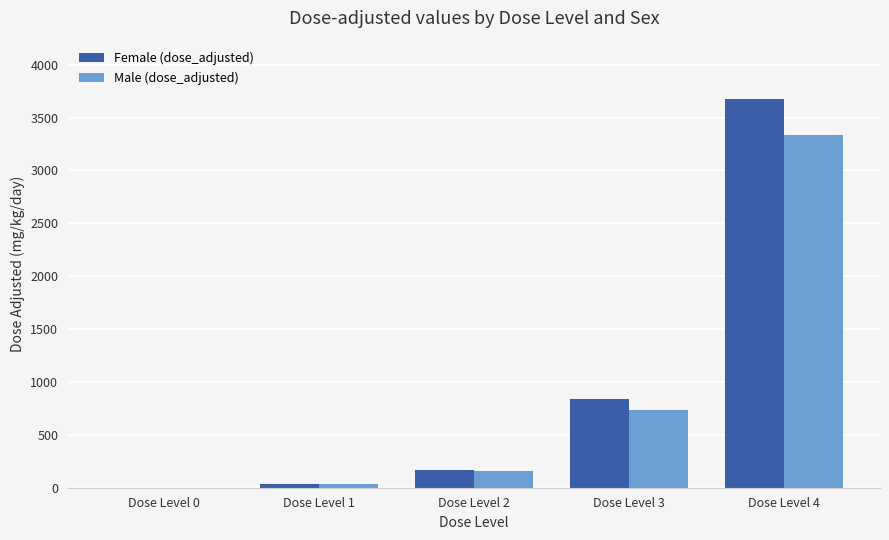

How many data points does each series have?

5